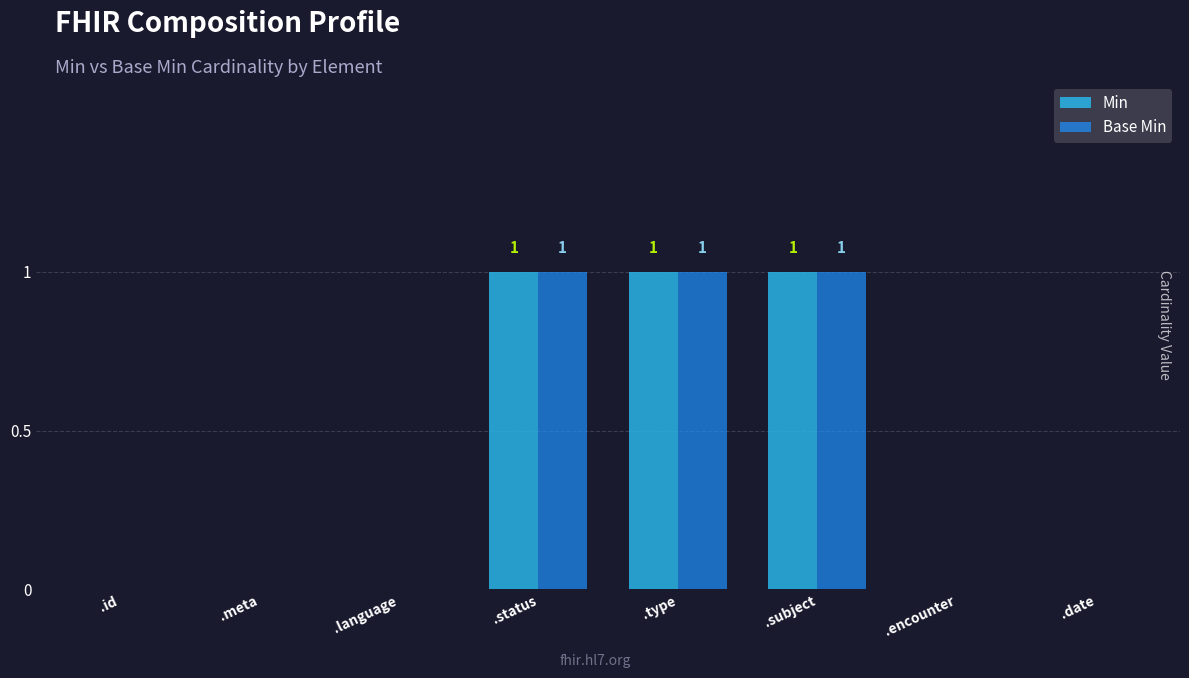

Is it true that Base Min equals 2 at .subject?

False